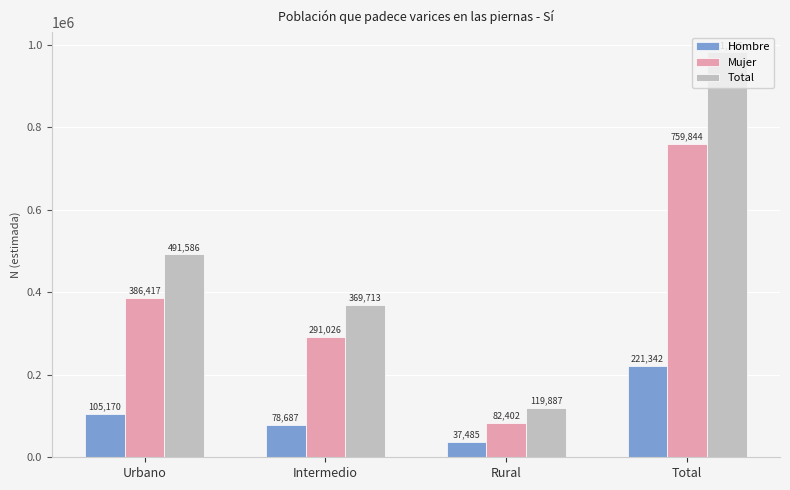

How many values in the Hombre series are below 105170?

2